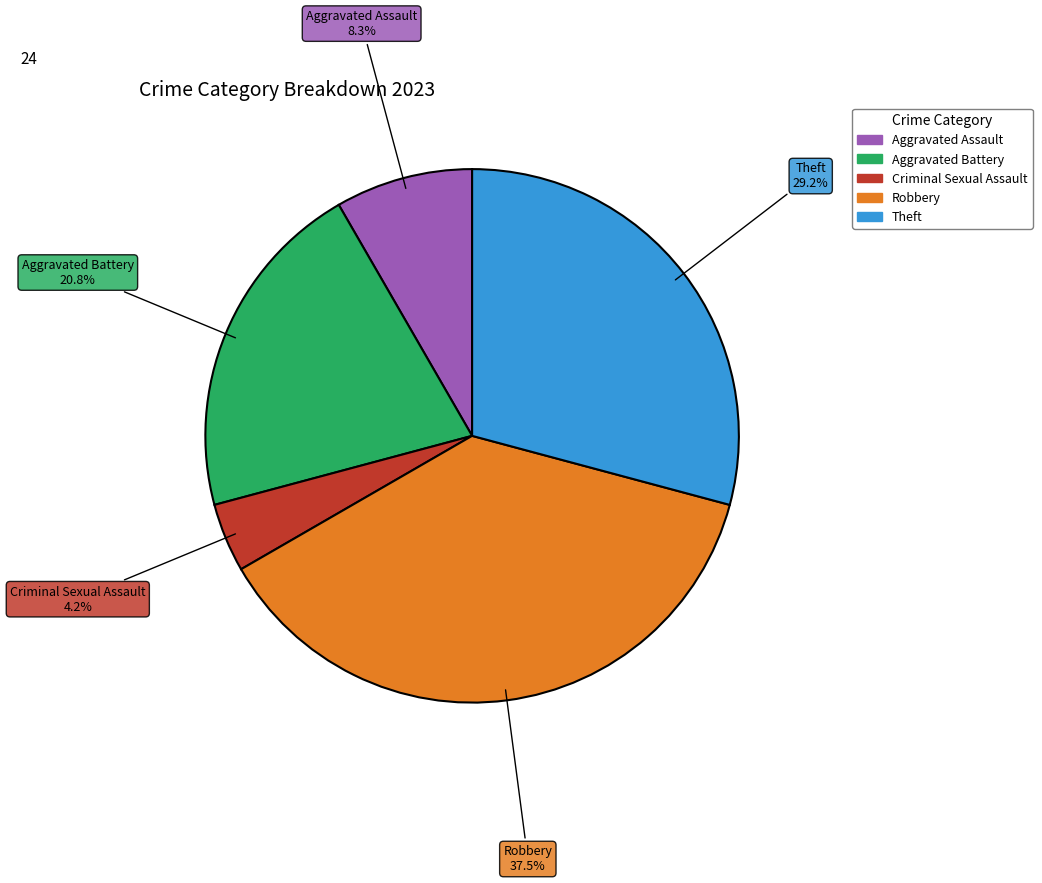

Does any single category account for the majority?

No